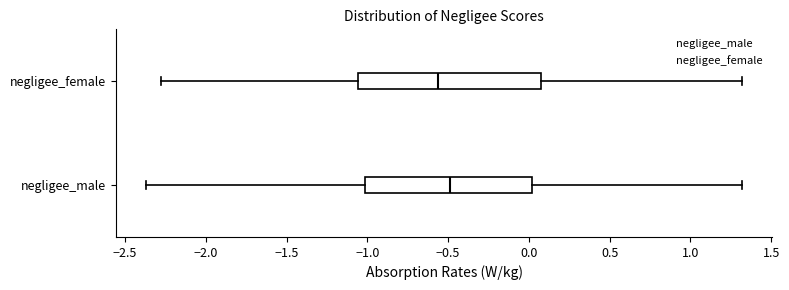

Where does the median line of the box for negligee_male sit on the x-axis? The values are not printed on the chart, so give them approximately, as read against the axis.

-0.50